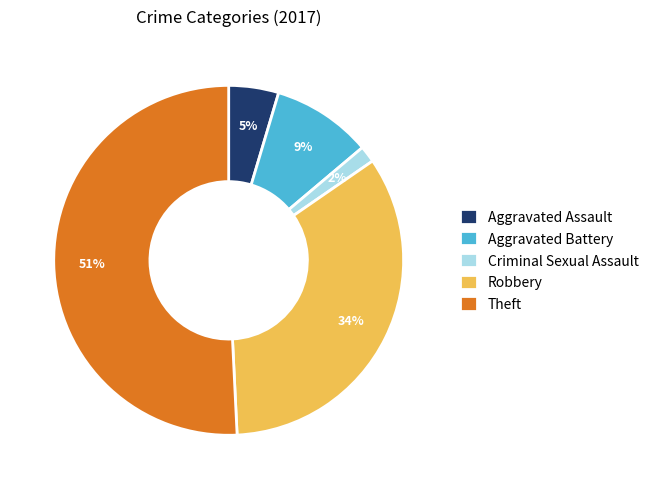

Which has a higher value, Aggravated Assault or Robbery?

Robbery